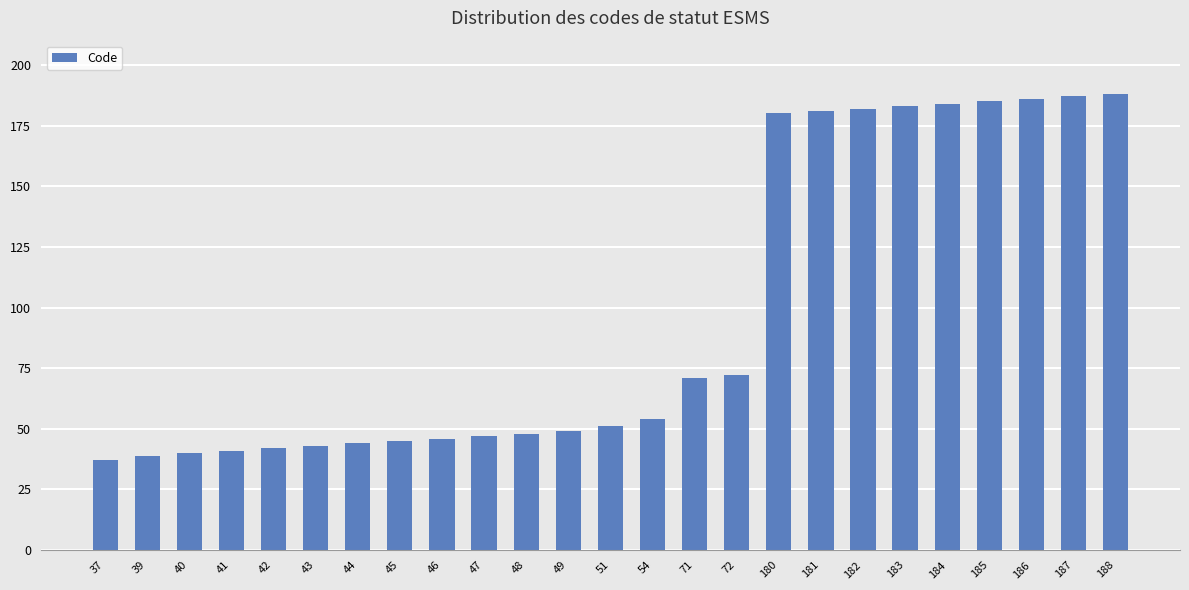

True or false: the data shows 188 at 188.

True